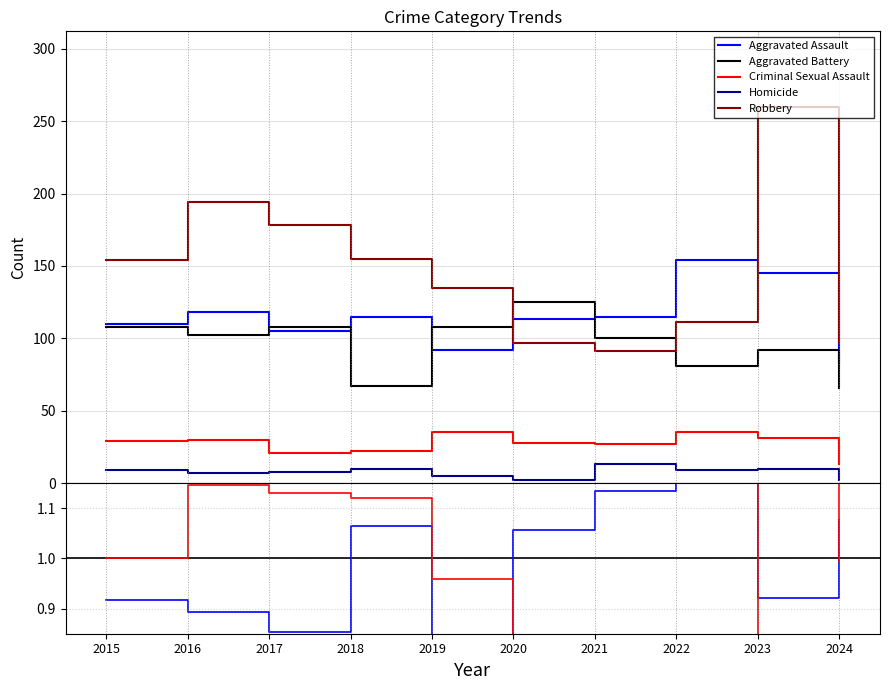

What is the difference between the highest and lowest values at 2023?

250